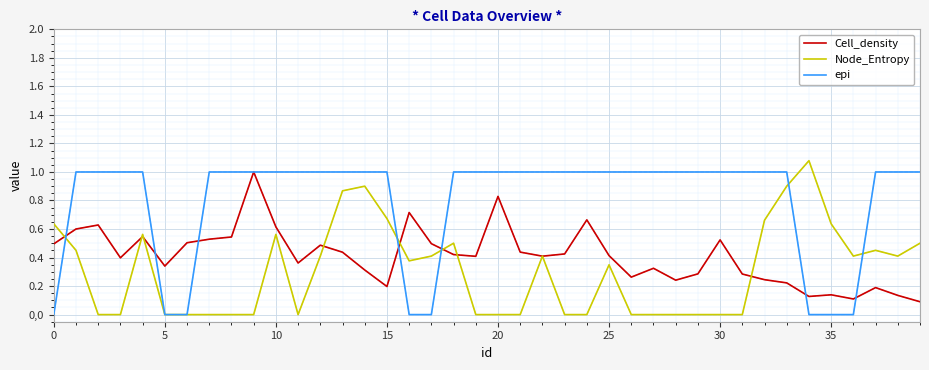

What is the maximum value for epi?

1.0